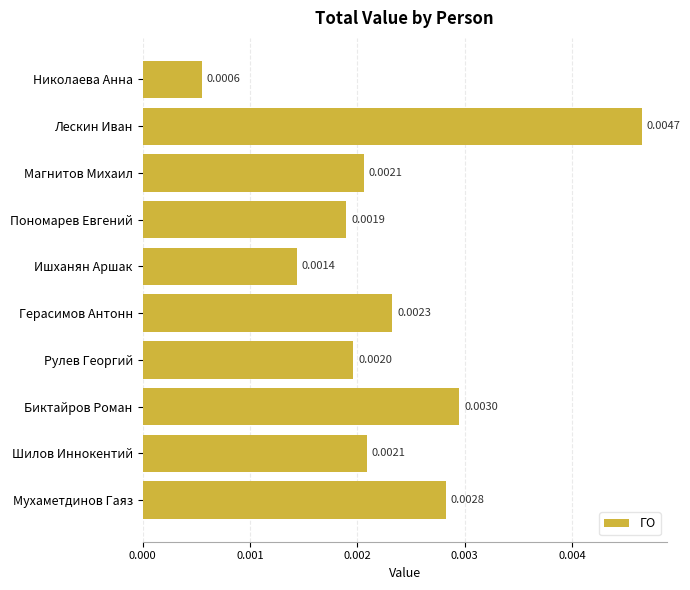

Between Пономарев Евгений and Рулев Георгий, which is larger?

Рулев Георгий